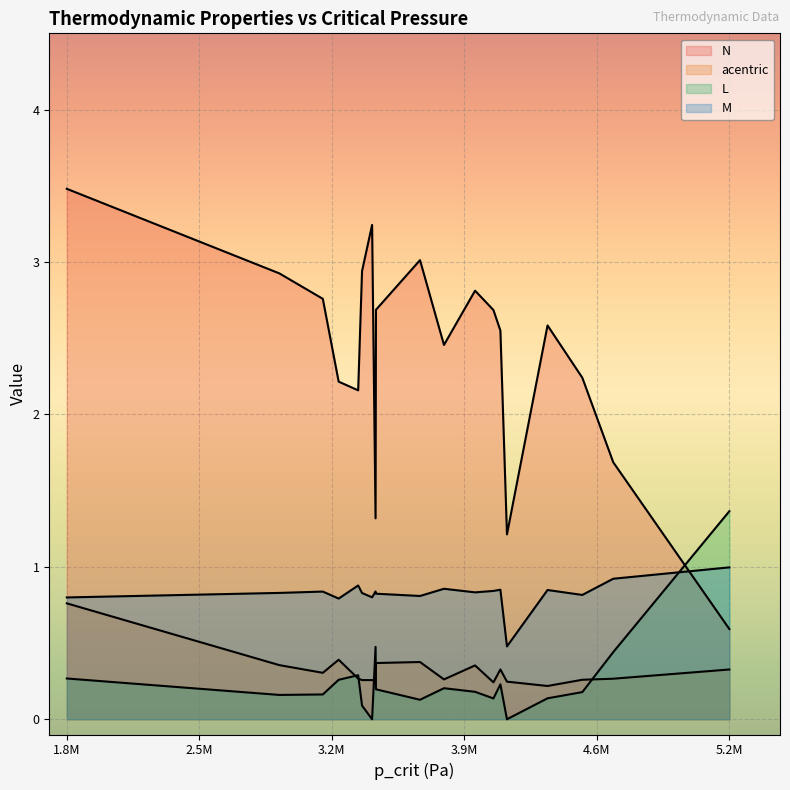

Does the chart display data point markers on the line(s)?

No